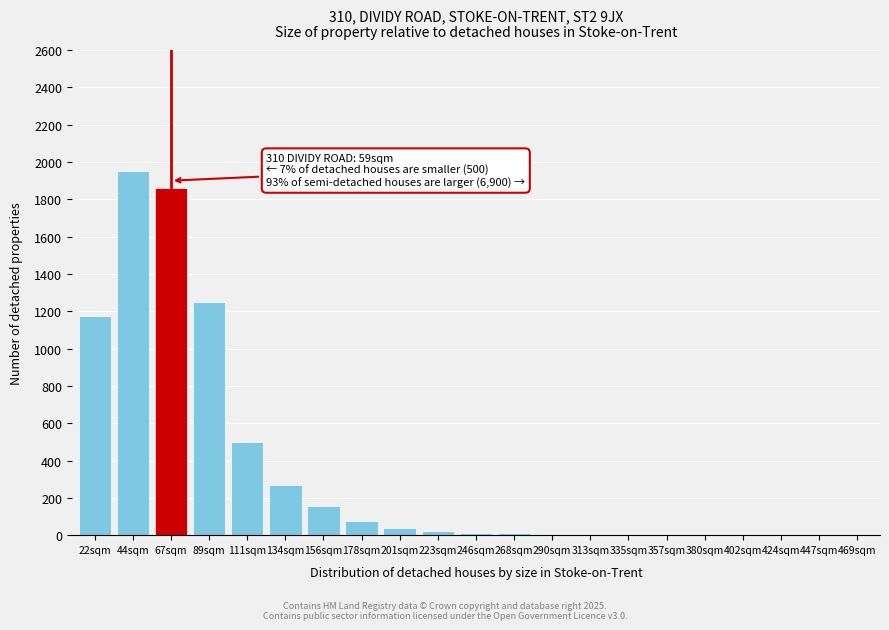

What is the sum of all values?

7355